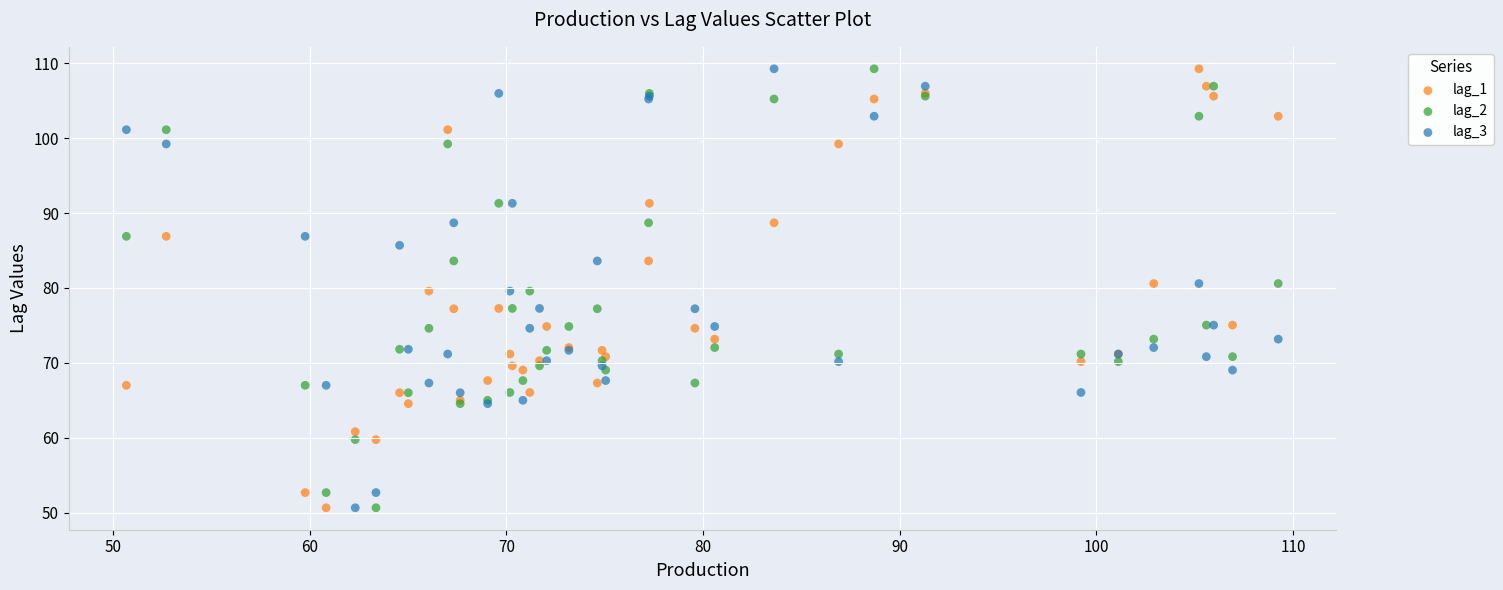

What are all the series names shown in the legend?

lag_1, lag_2, lag_3